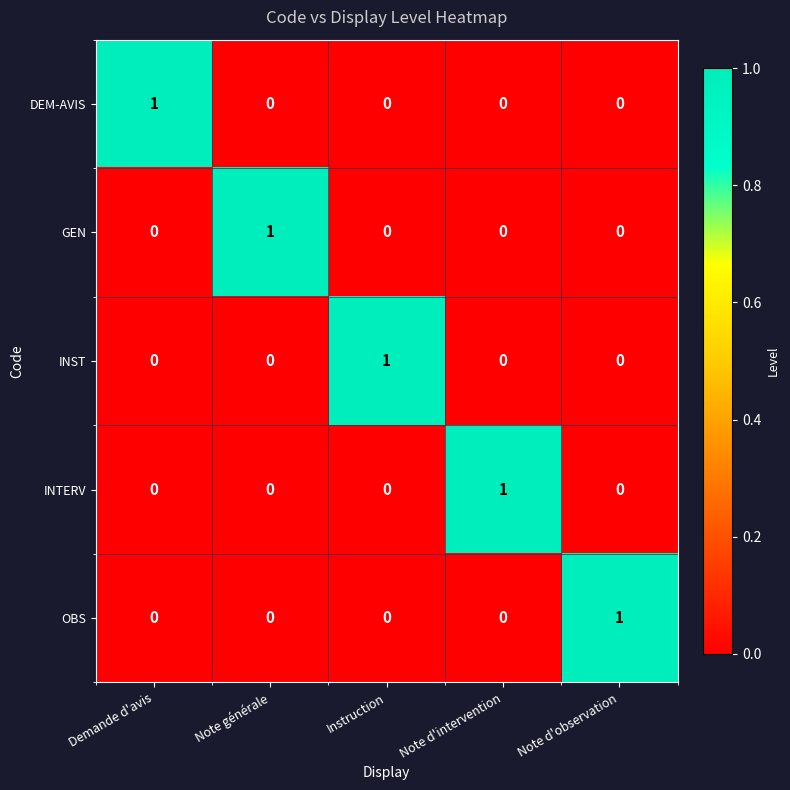

True or false: GEN has a value of 1 at Demande d'avis.

False